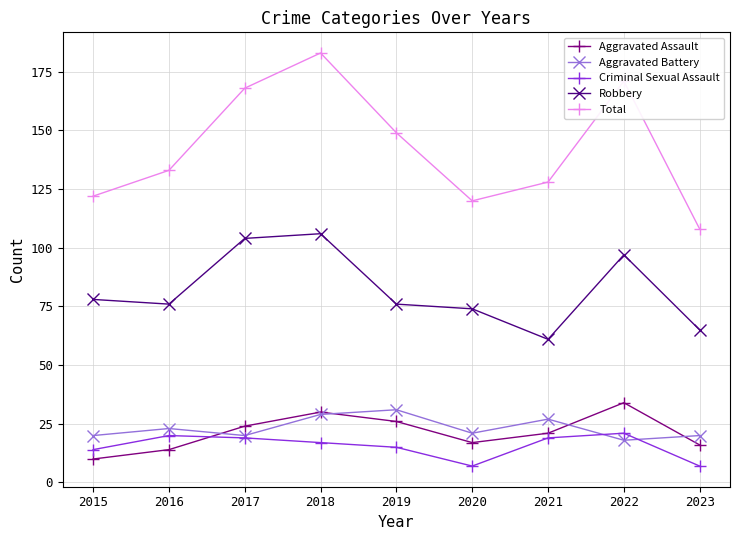

Read the Total value at 2018.

183